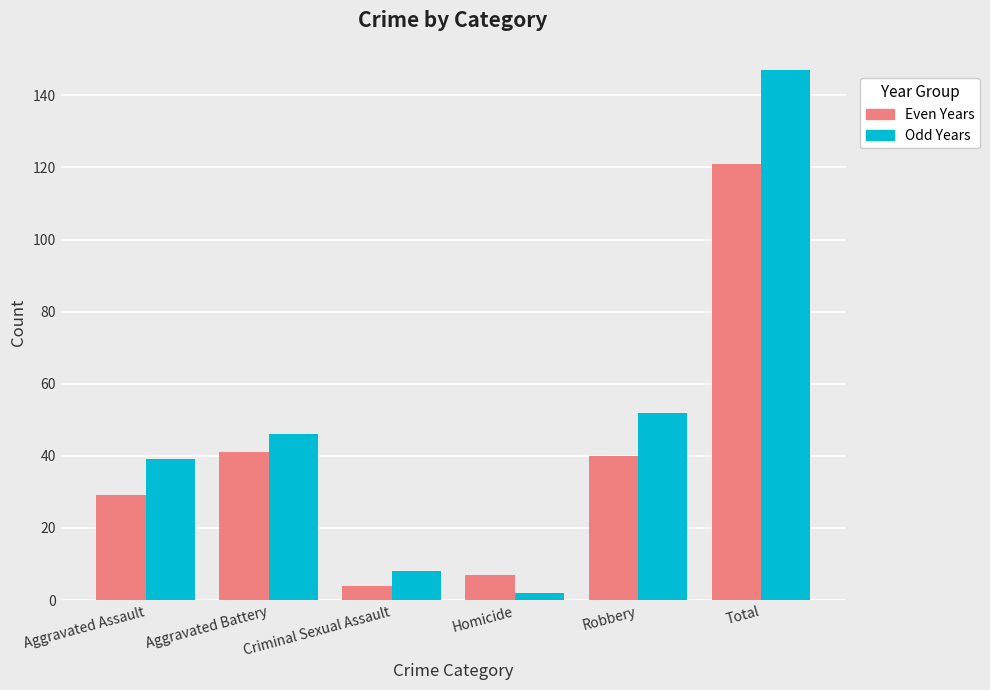

What is the spread (max minus min) of values at Aggravated Battery?

5